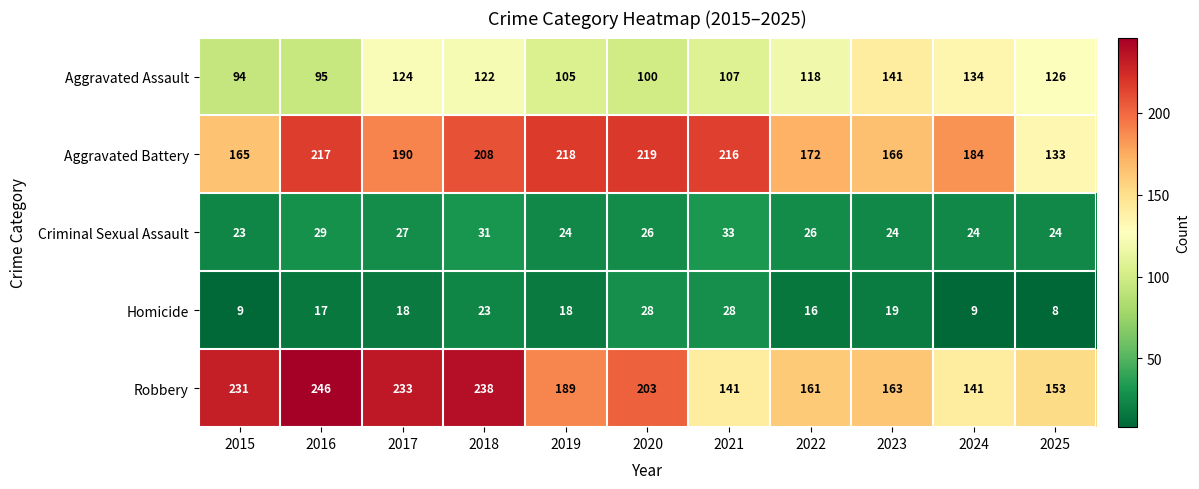

At 2022, list the series in order from largest to smallest.

Aggravated Battery, Robbery, Aggravated Assault, Criminal Sexual Assault, Homicide